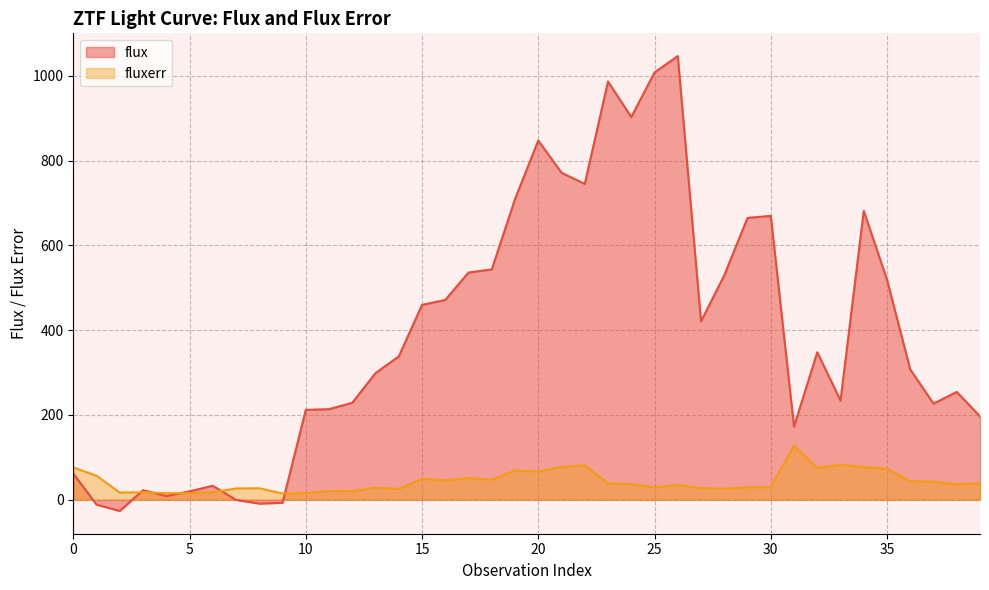

What is the total value across all series at 17?

586.7